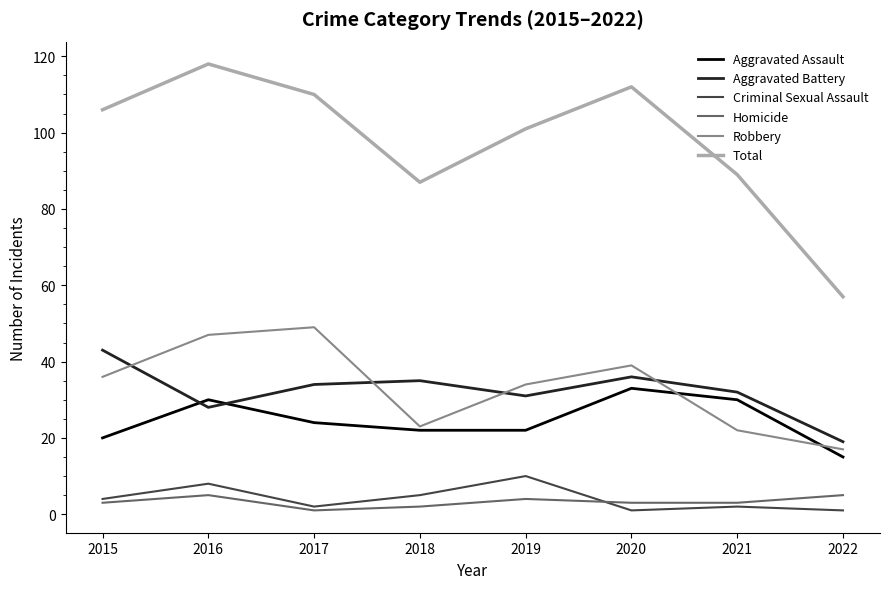

Where is the first local minimum for Robbery?

2018